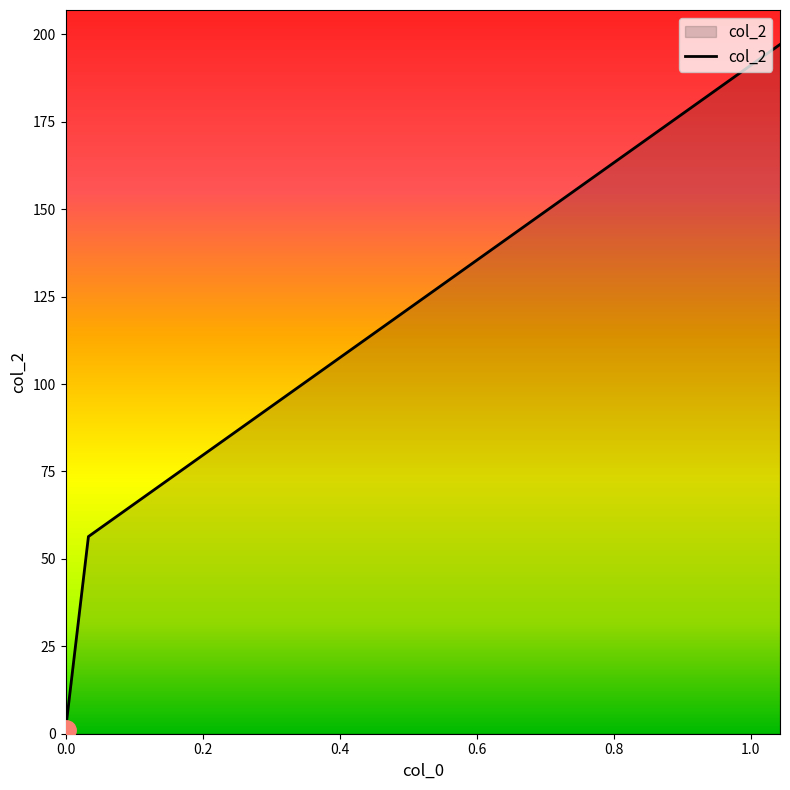

What is the average value?

84.8